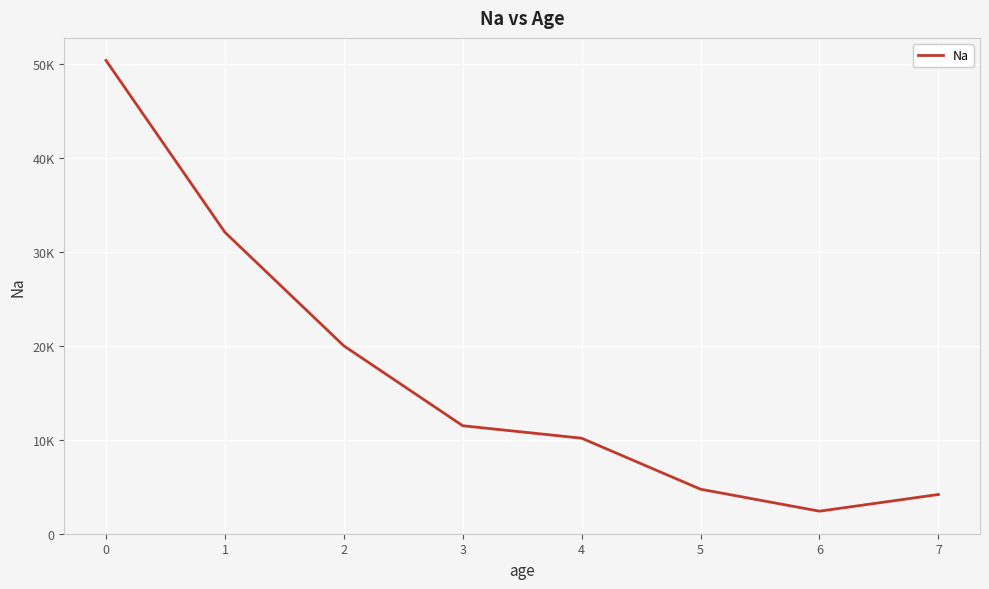

What is the smallest value displayed?

2377.5